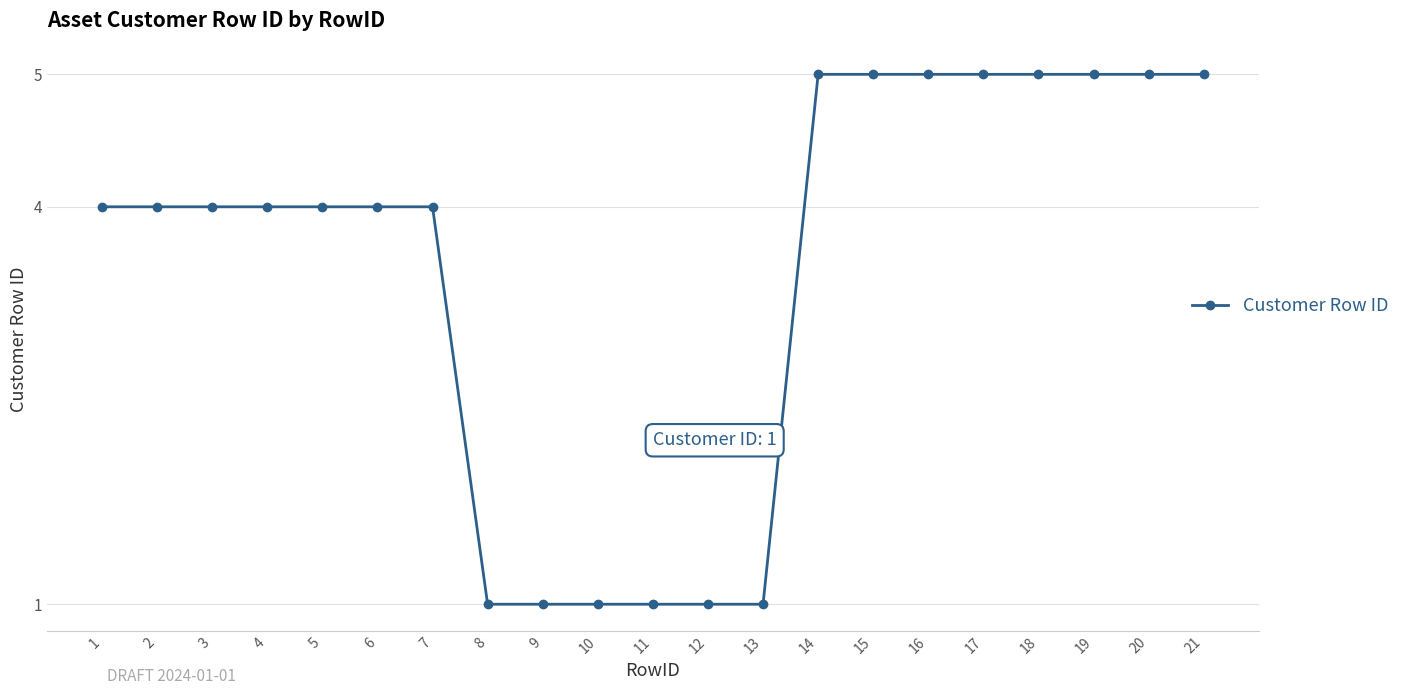

What is the approximate value at 20?

5